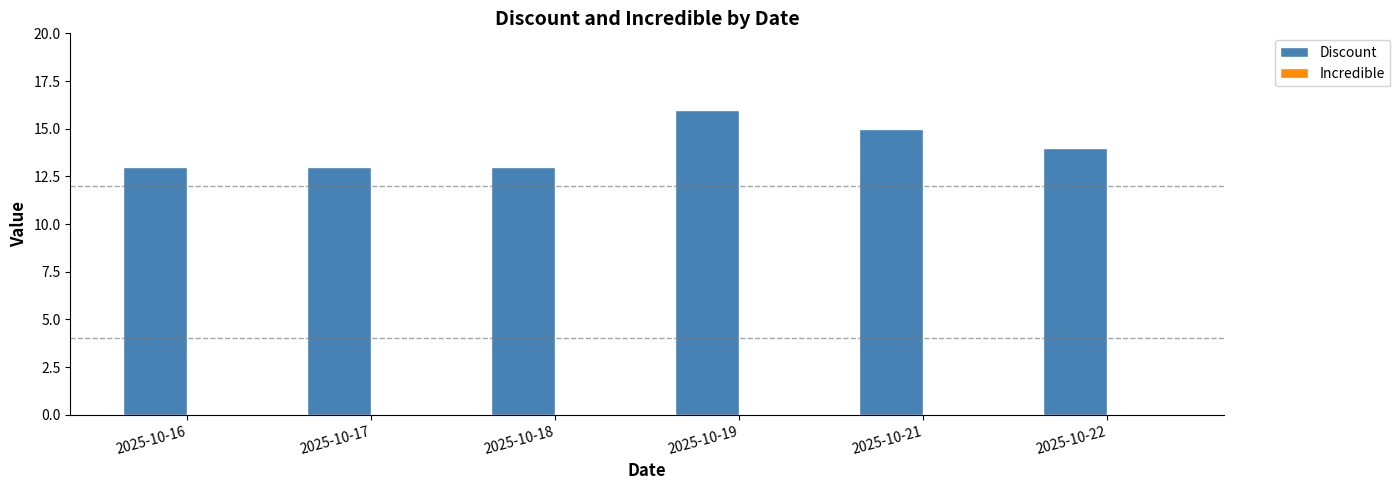

The chart shows a value of 14 at 2025-10-22. True or false?

True